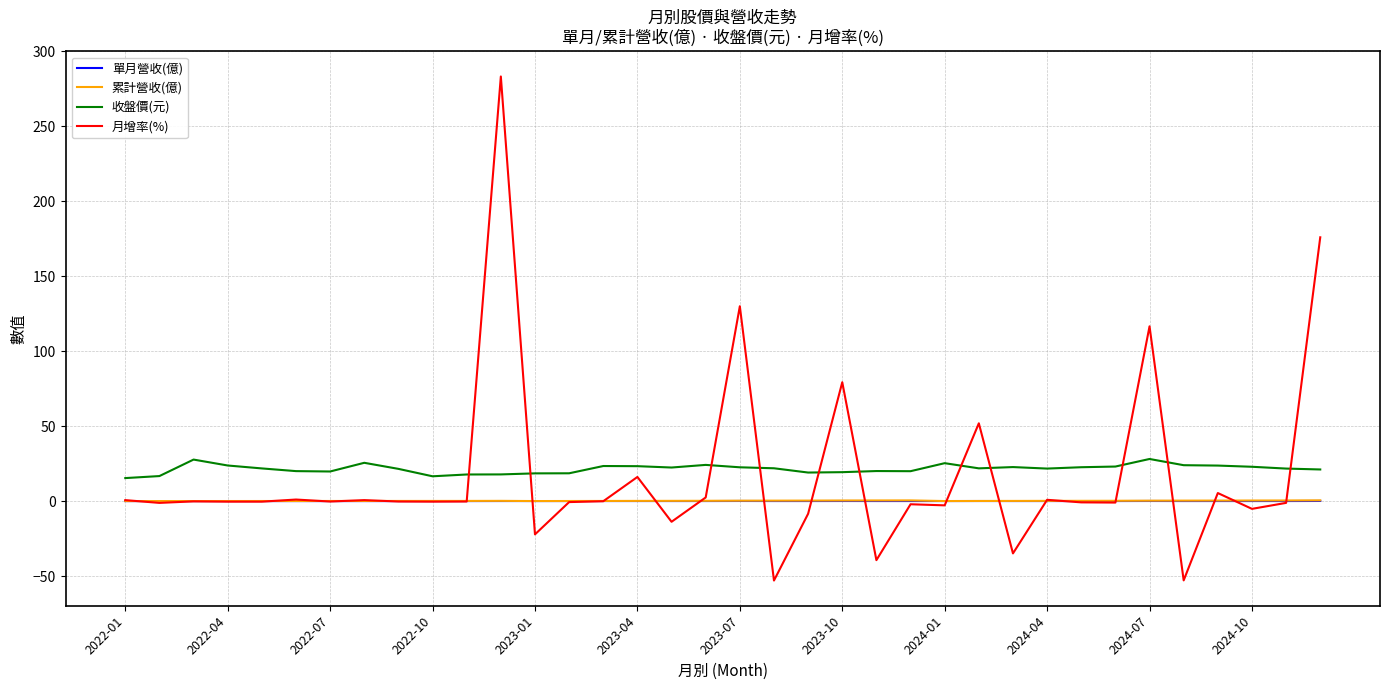

True or false: 收盤價(元) and 單月營收(億) cross at least once.

False